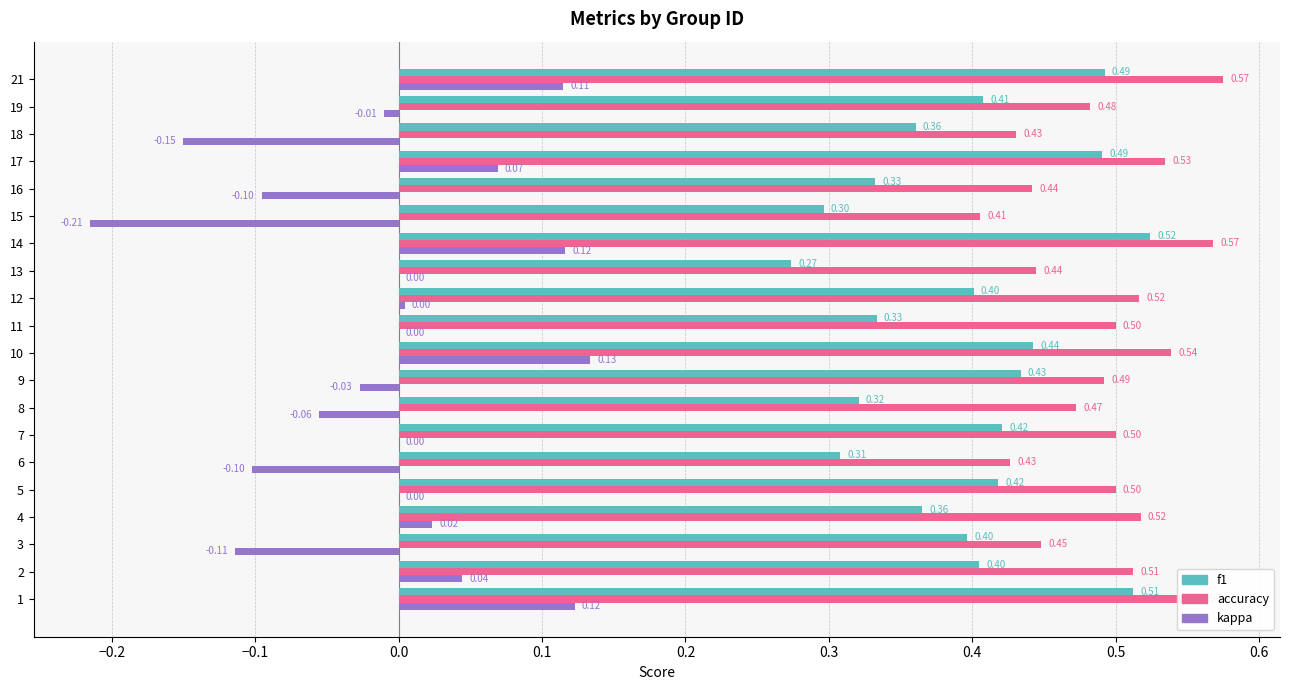

What is the total value across all series at 12?

0.9